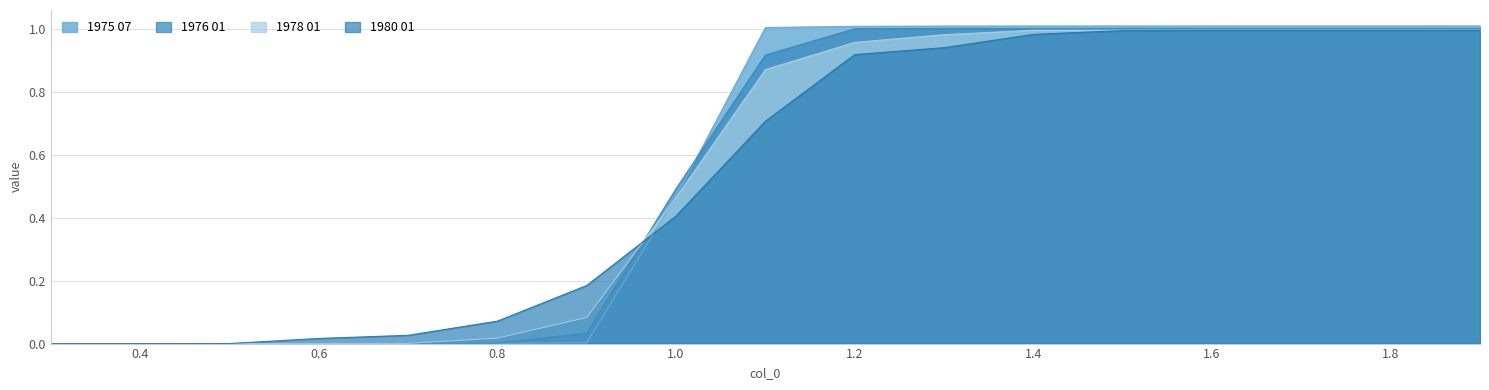

How many data points in 1980 01 are above 0?

16